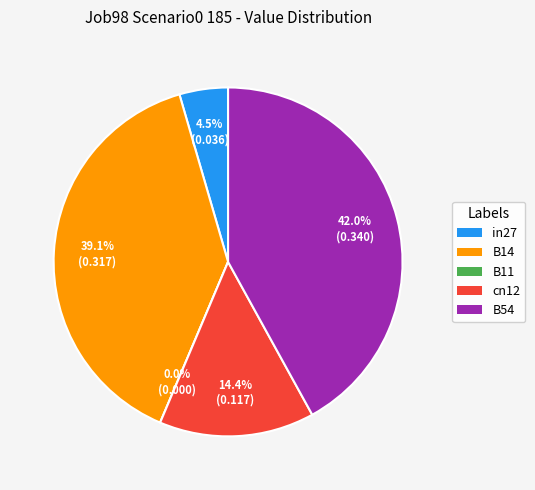

What percentage is the cn12 slice, to the nearest percent?

14%